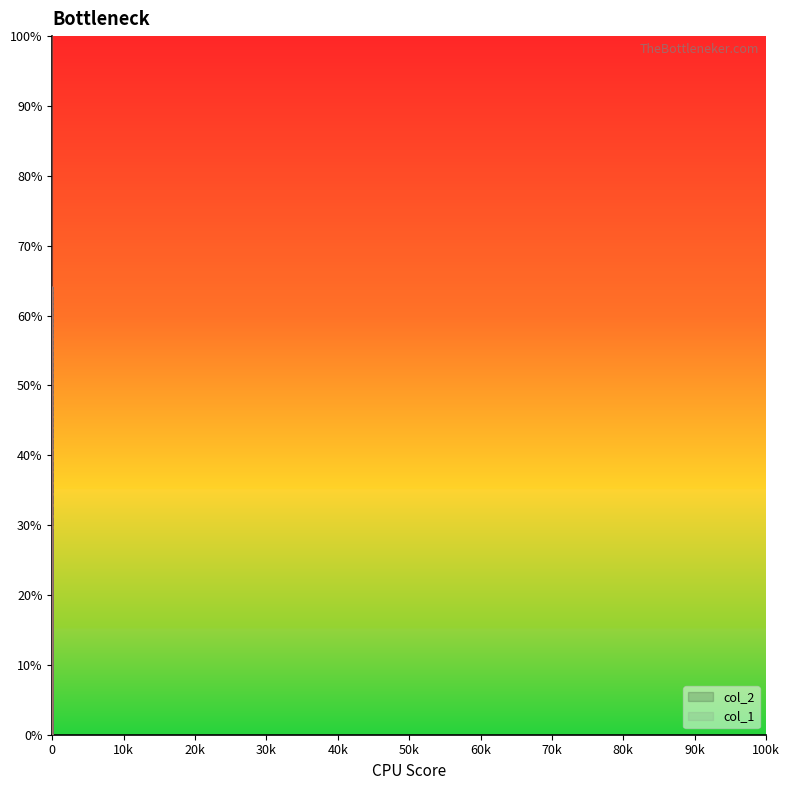

Is it true that col_2 equals 1232 at 64?

True